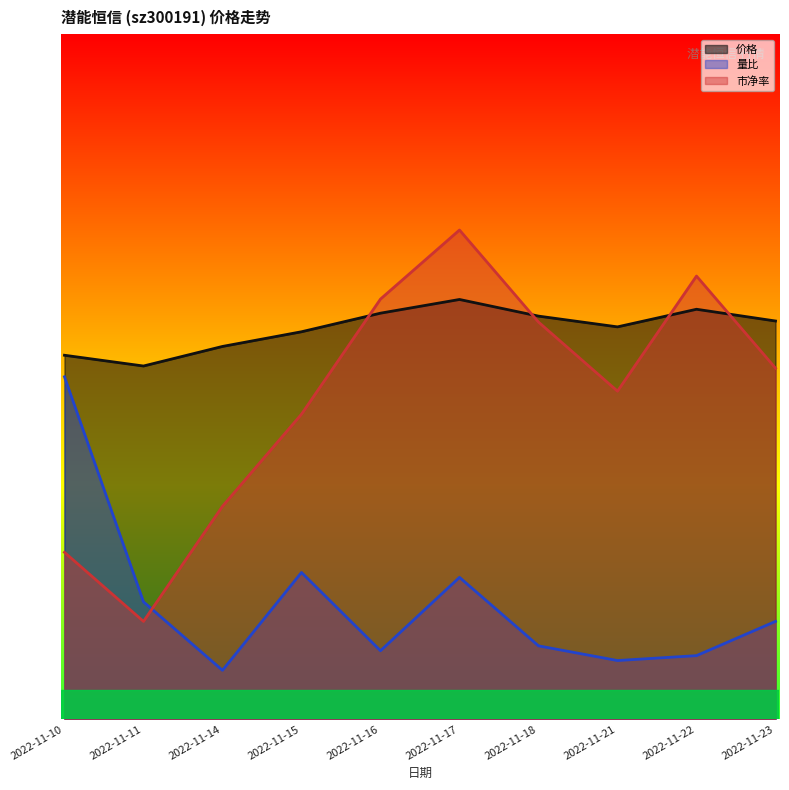

List the series in order of their peak value, lowest first.

量比, 价格, 市净率